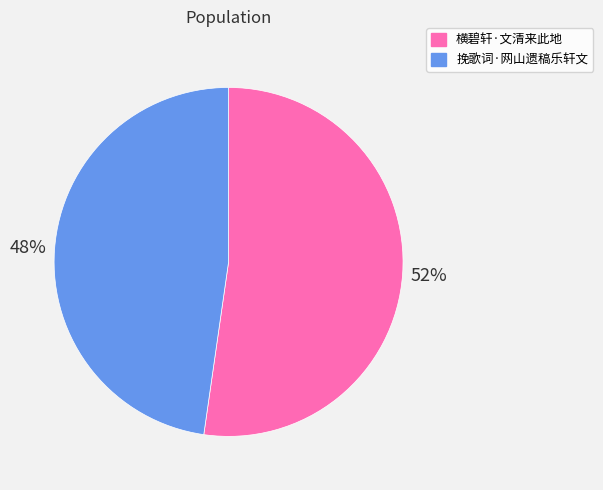

Does any single category account for the majority?

Yes